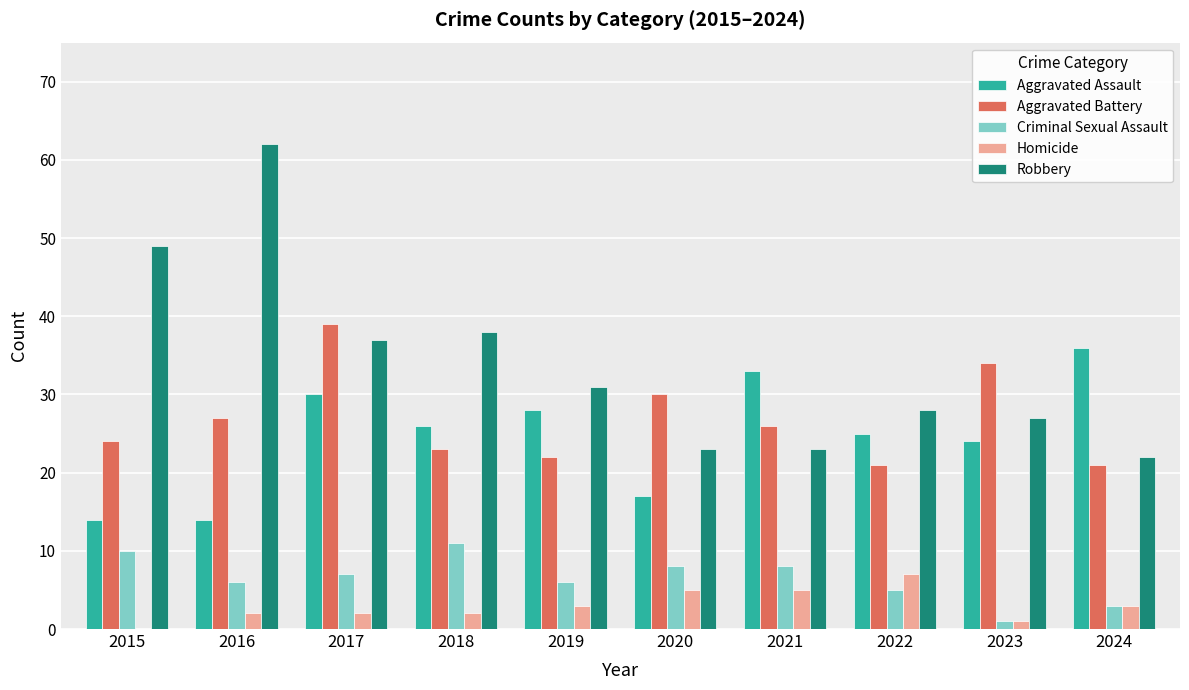

Which series has the widest spread of values?

Robbery